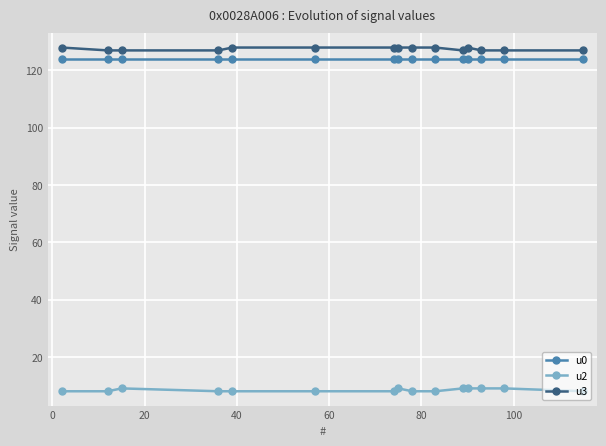

What is the value of the u3 point at the 15th from the left?

127